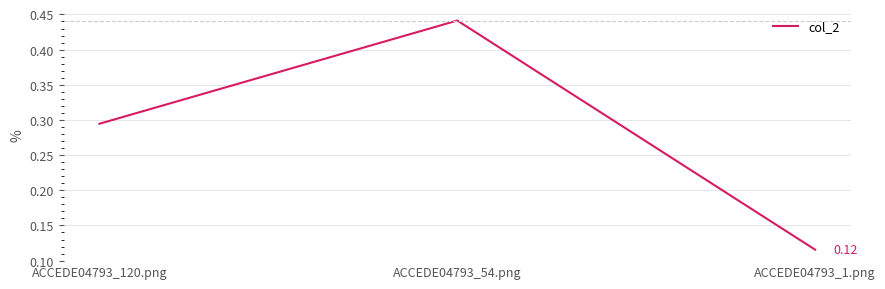

Between ACCEDE04793_1.png and ACCEDE04793_120.png, which is larger?

ACCEDE04793_120.png